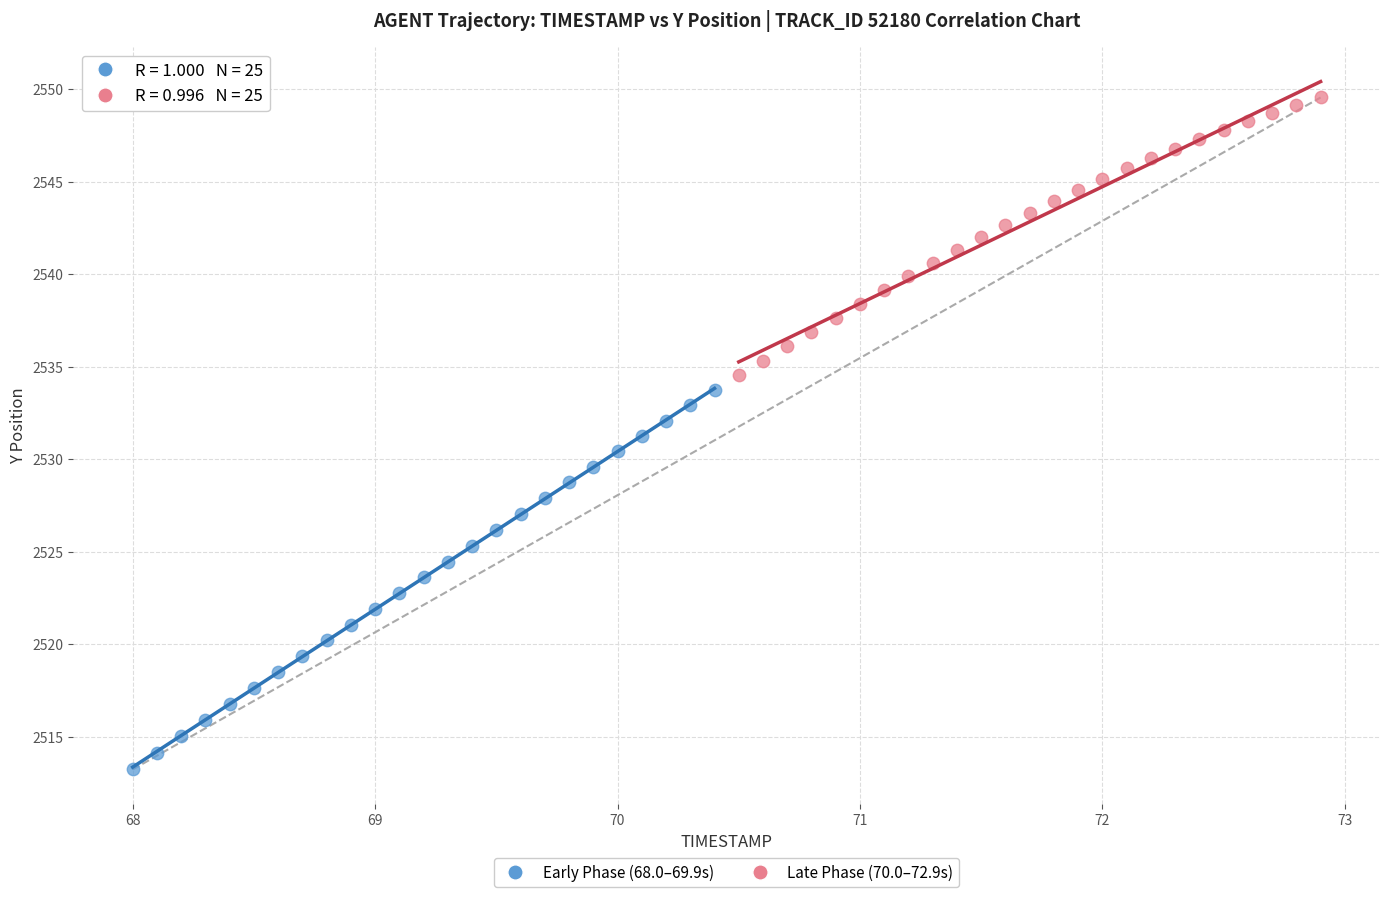

Which series reaches the minimum Y coordinate?

Early Phase (68.0–69.9s)